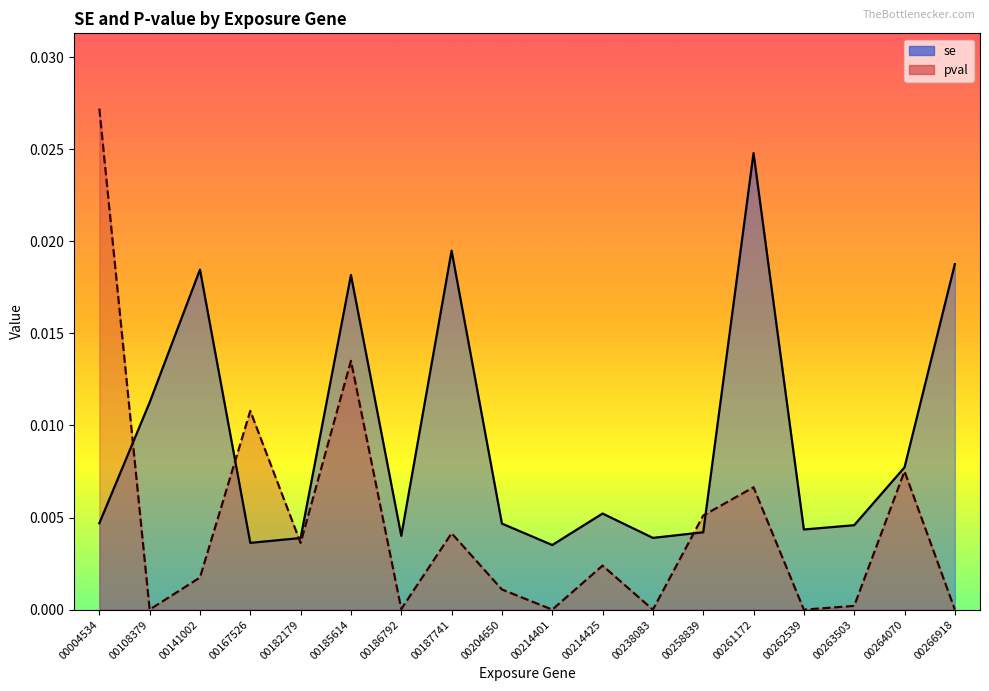

After their last crossing, which series has the higher values: se or pval?

se